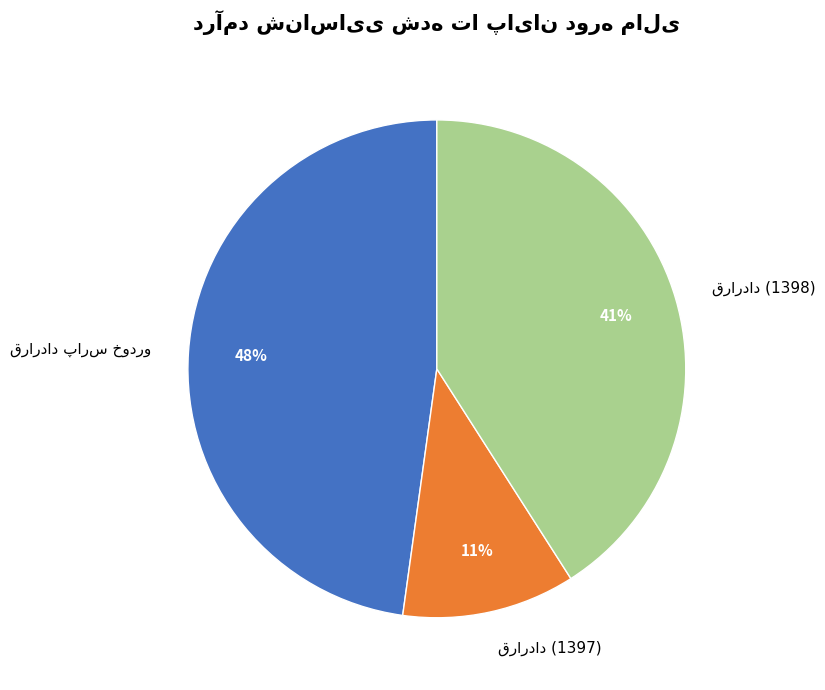

Is there any slice that represents more than half of the pie?

No